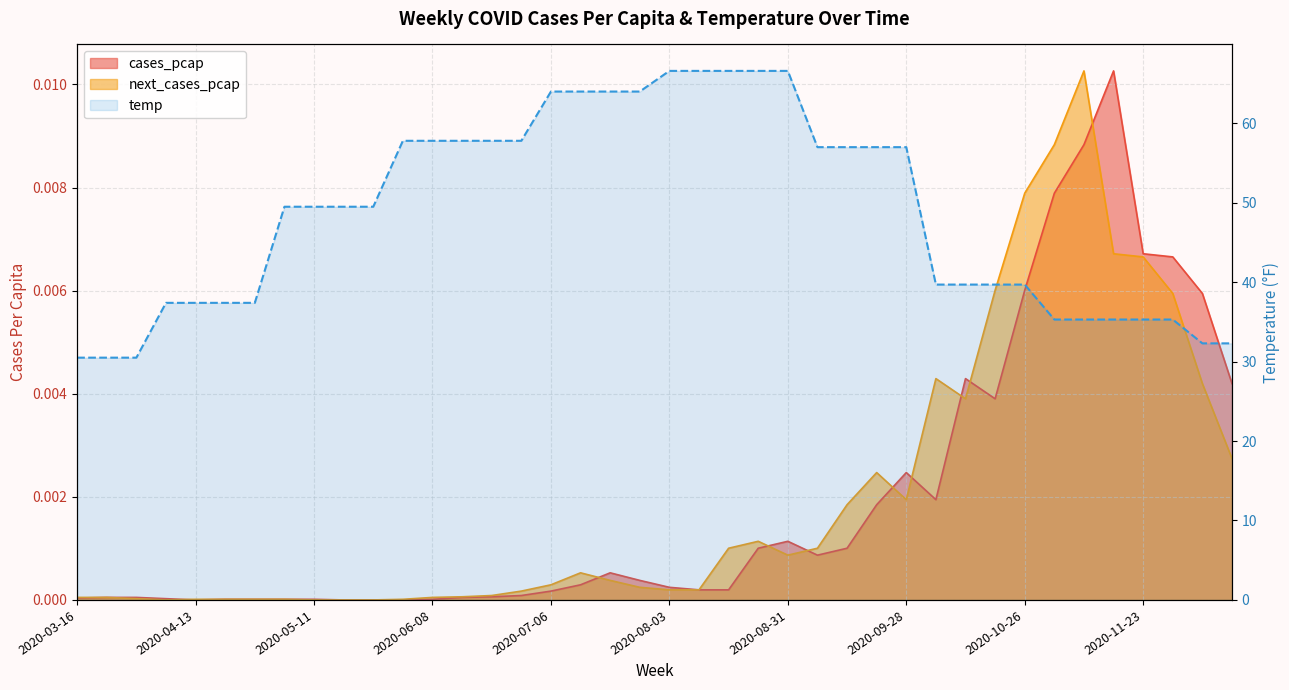

What is the difference between the maximum and minimum values?

36.1